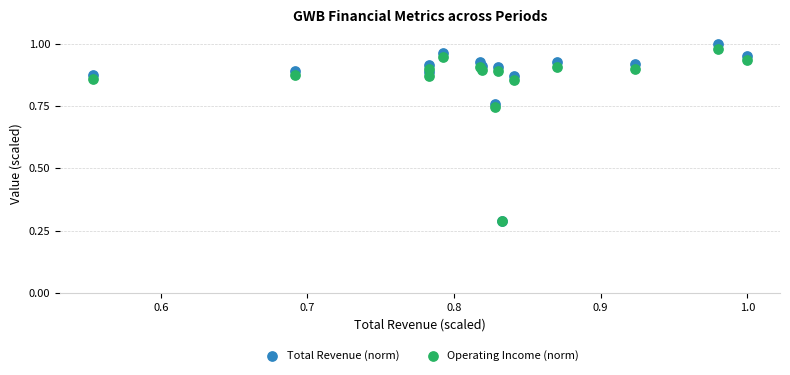

What are all the series names shown in the legend?

Total Revenue (norm), Operating Income (norm)